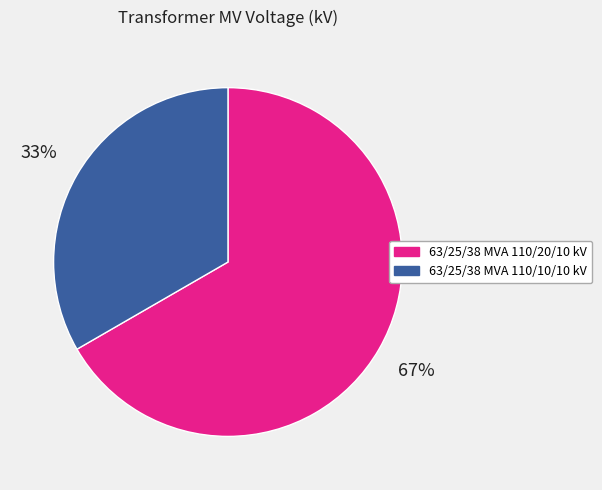

How many slices are in this pie chart?

2